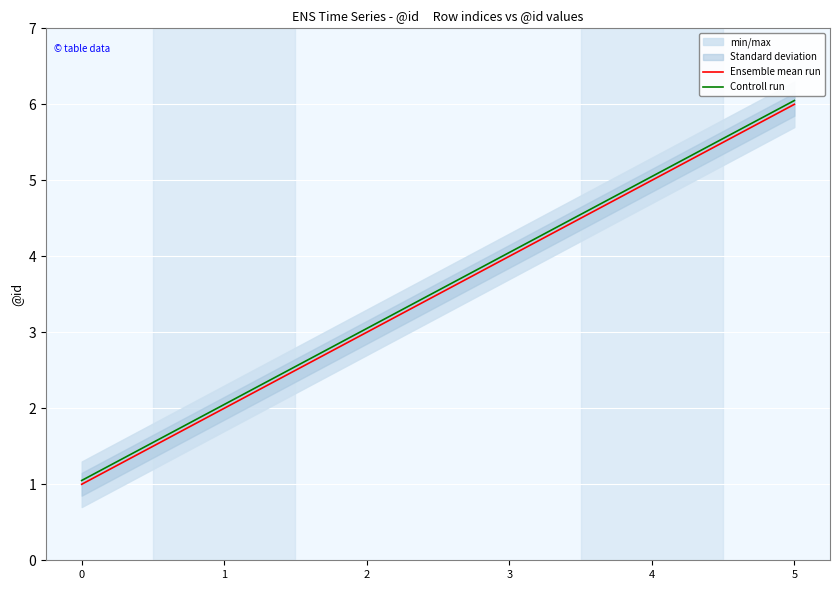

Between 0 and 5, which series saw the biggest shift?

Ensemble mean run